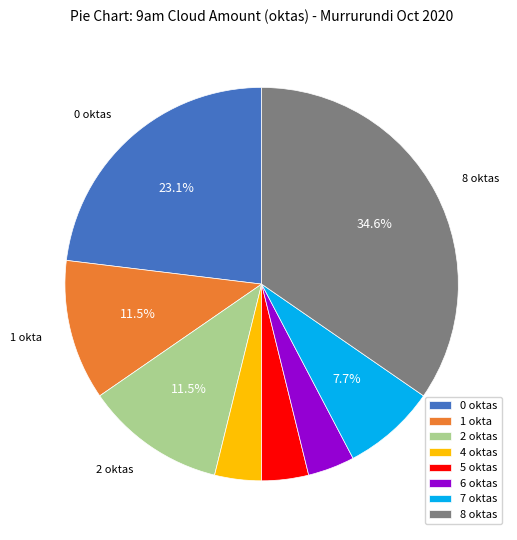

Is there any slice that represents more than half of the pie?

No